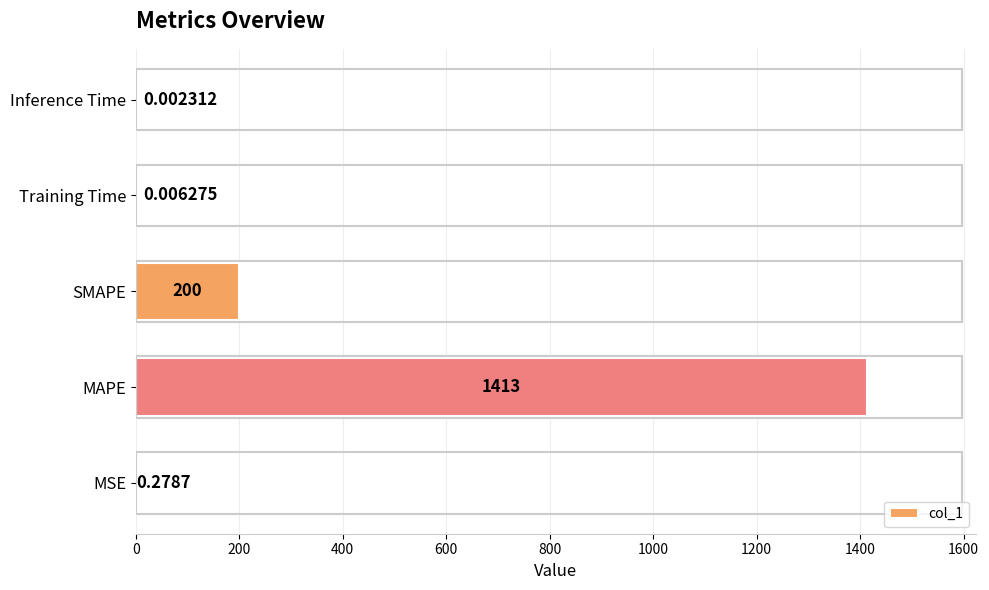

At which label is the value closest to 706?

SMAPE